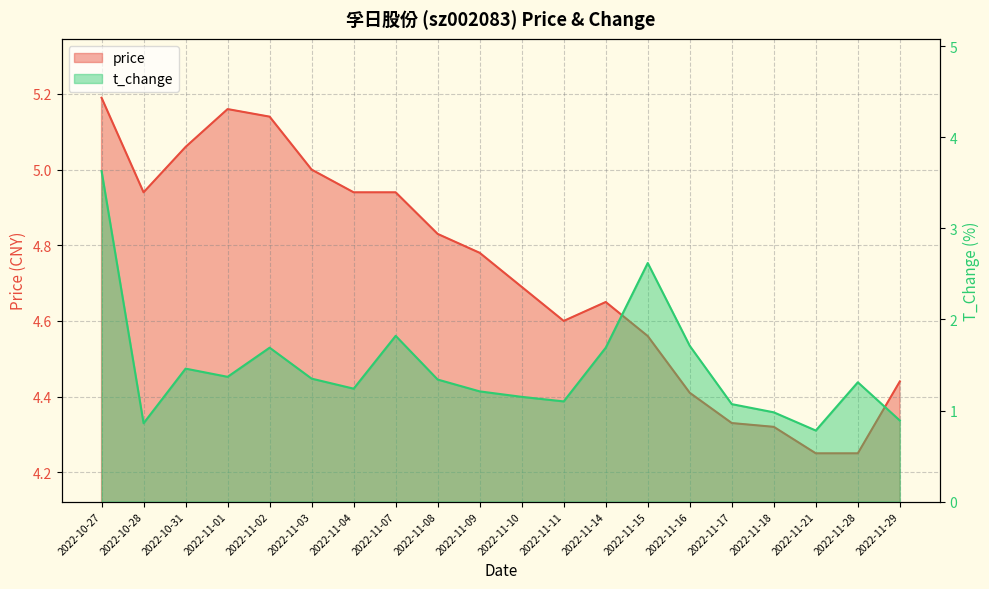

What is the minimum value shown in the chart?

0.8